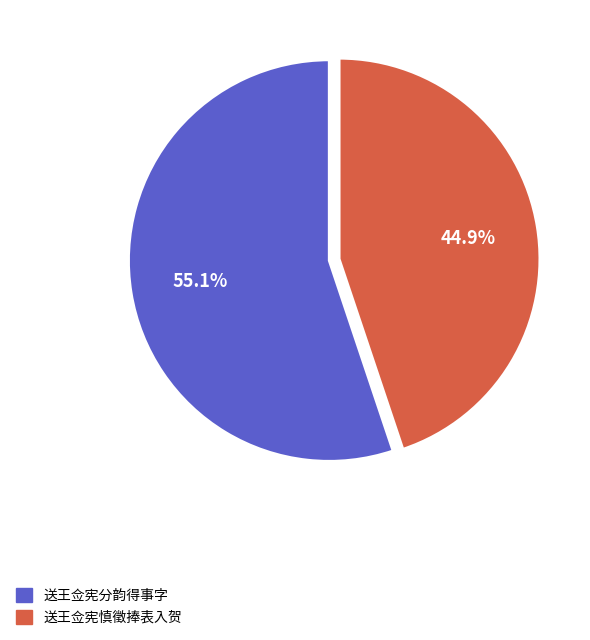

Is it true that 送王佥宪慎徵捧表入贺 is 45% of the pie?

True